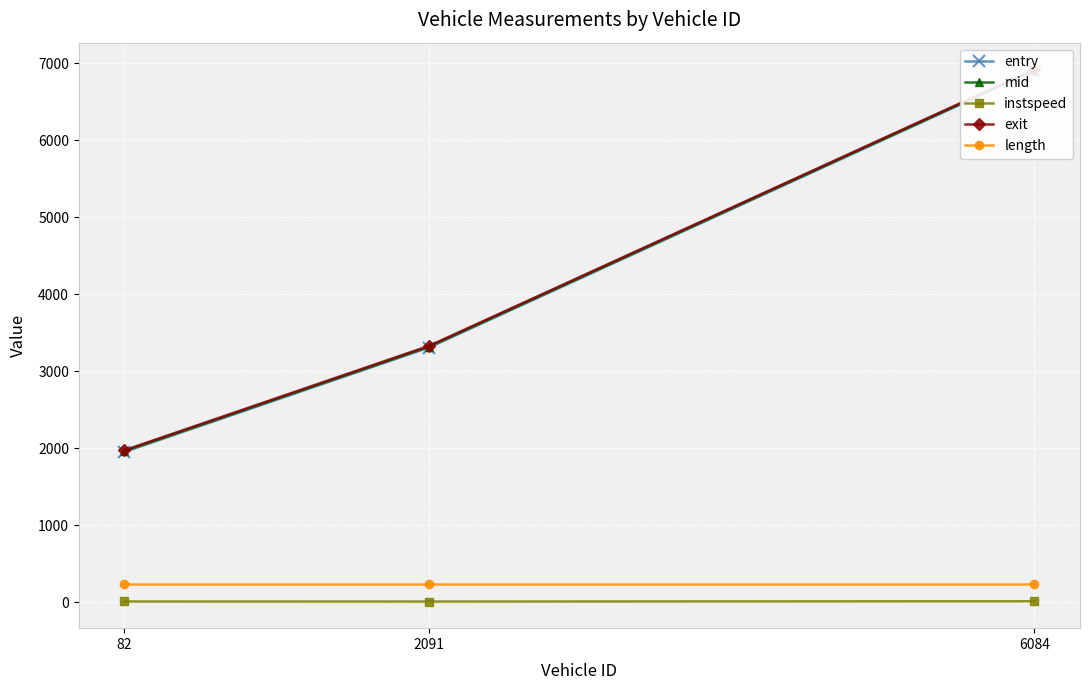

What is the value of the instspeed point at the 3rd from the left?

14.6